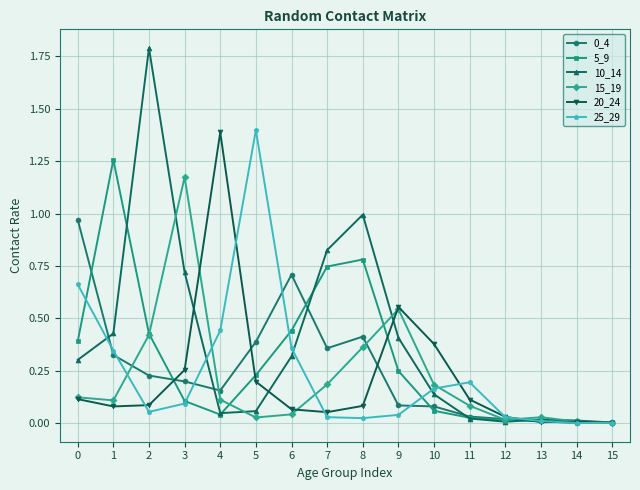

Where do 15_19 and 10_14 first cross each other?

2 and 3